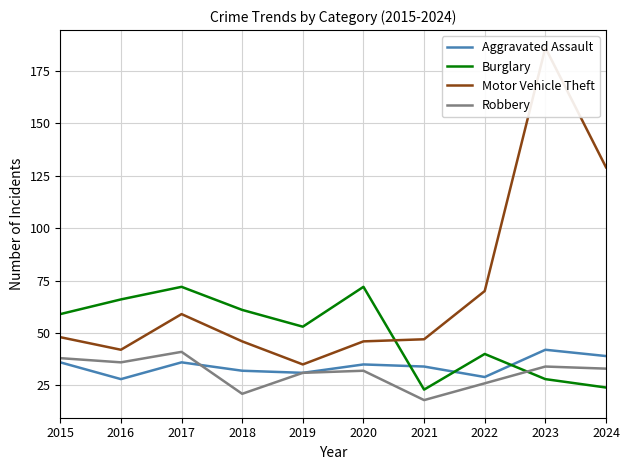

Which has a higher value, 2024 or 2020?

2024